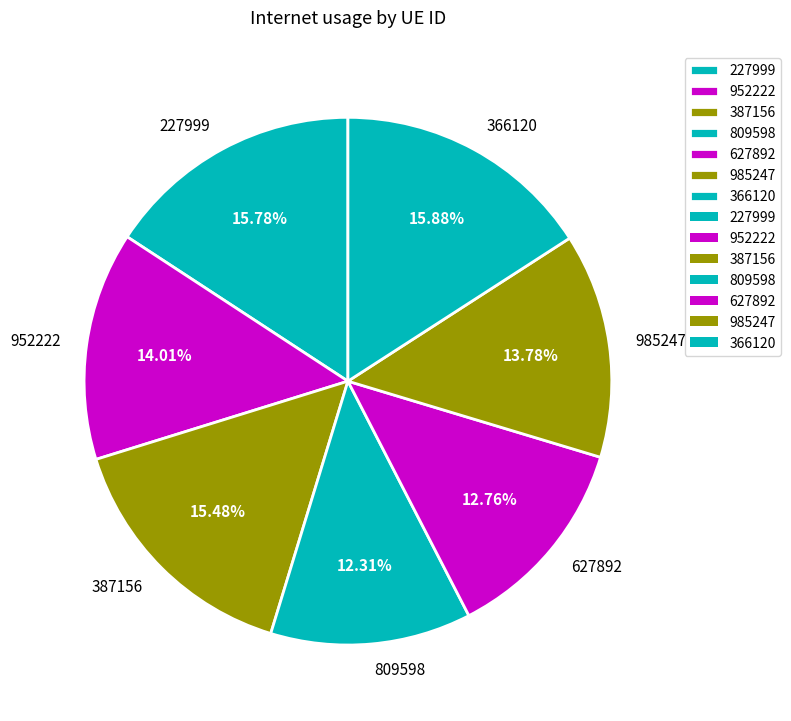

Does any single category account for the majority?

No